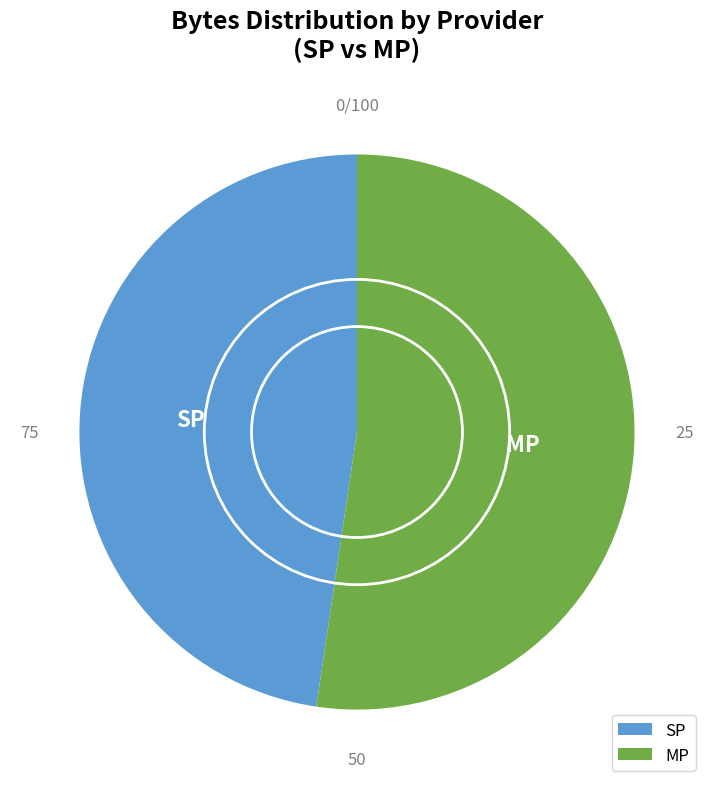

How many slices are in this pie chart?

2